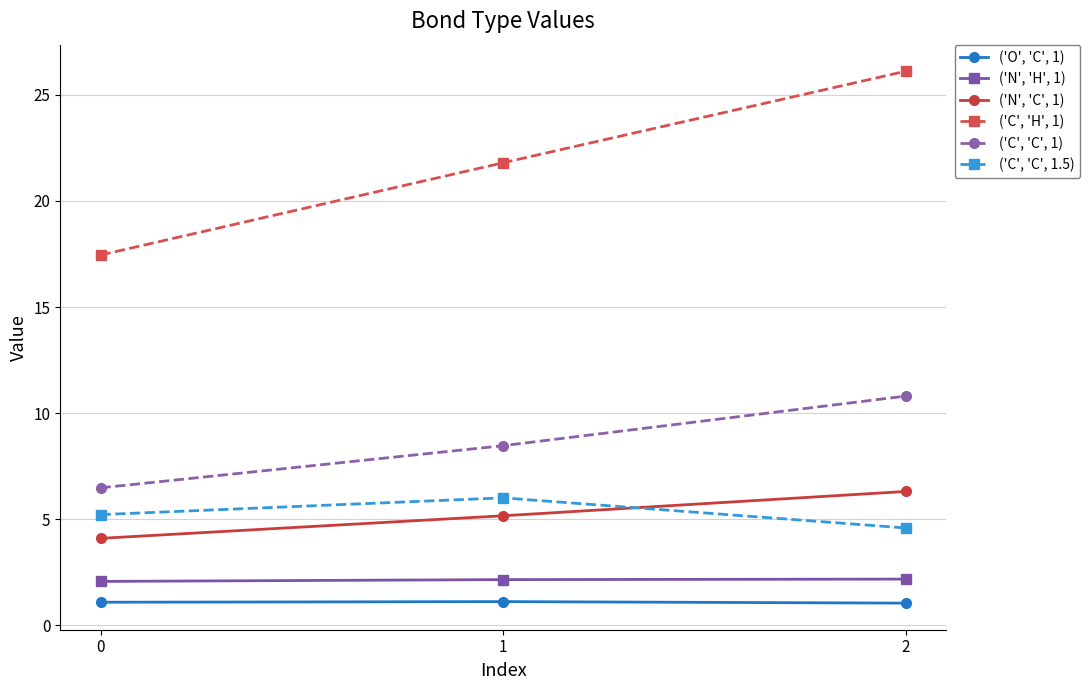

How many lines are shown in the chart?

6